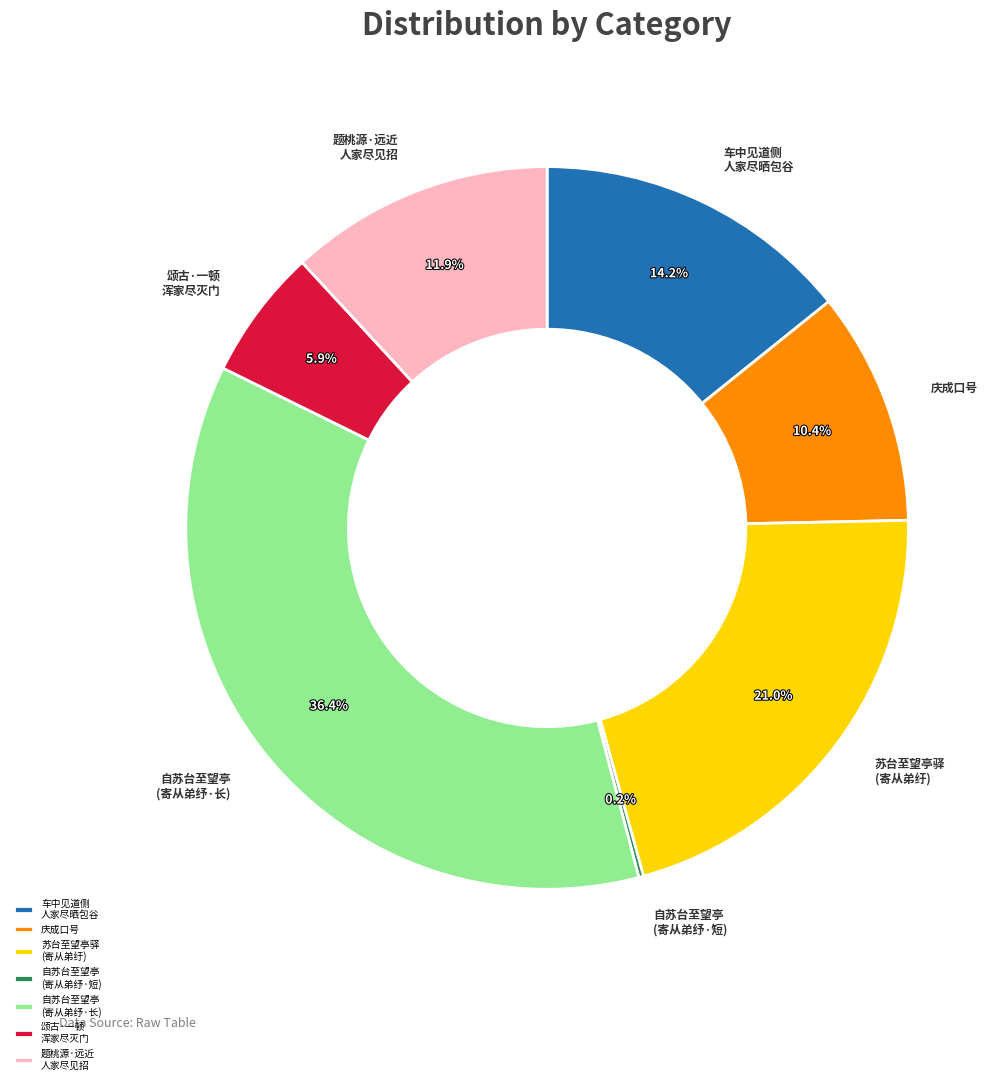

Is the sum of 题桃源·远近 人家尽见招 and 庆成口号 greater than half?

No